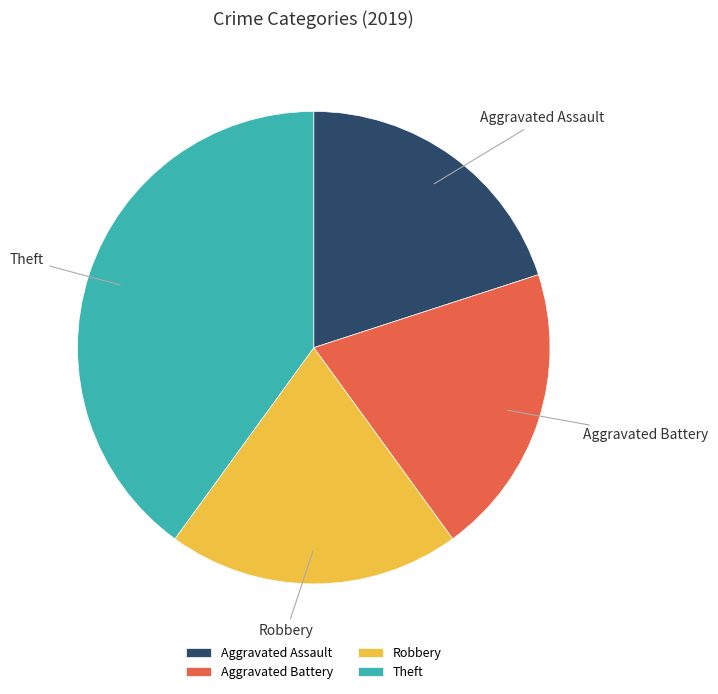

Is it true that Aggravated Assault is 20% of the pie?

True